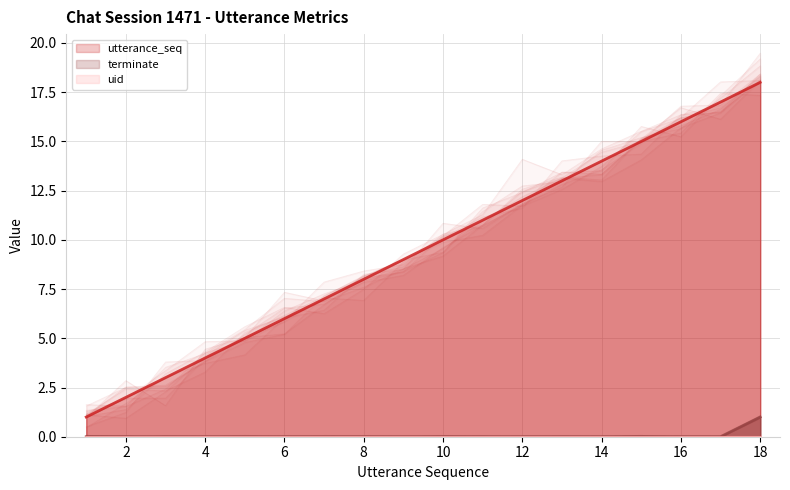

The value of utterance_seq at 14 is 14. True or false?

True